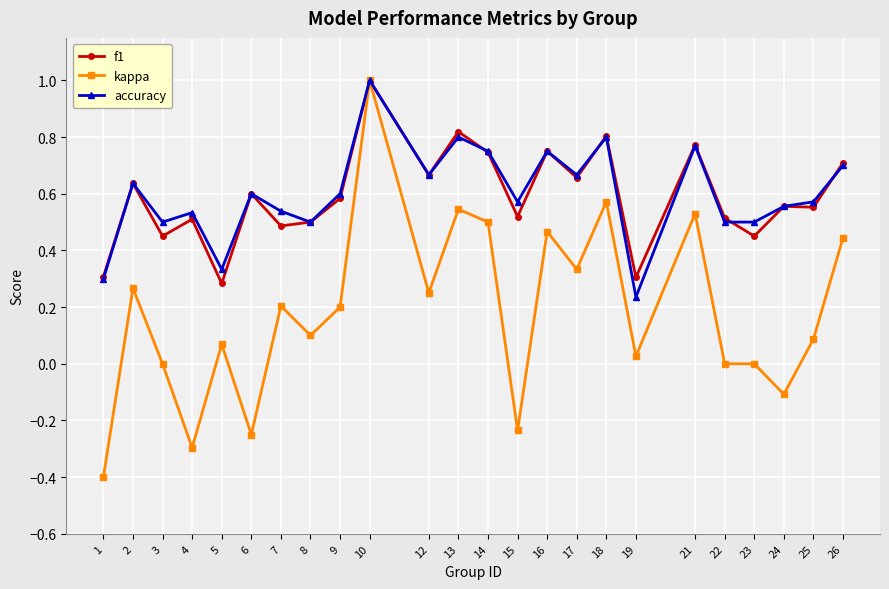

Which series has the largest range (max minus min)?

kappa